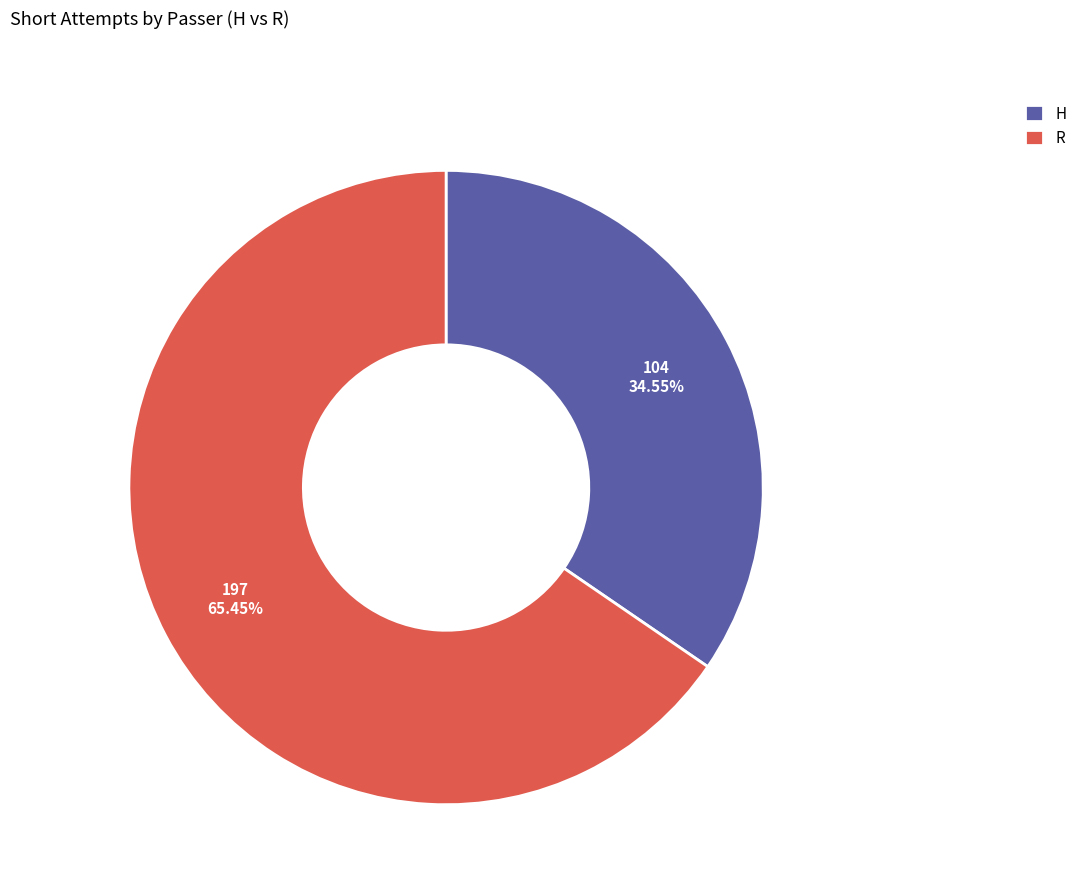

How many segments does this pie chart have?

2